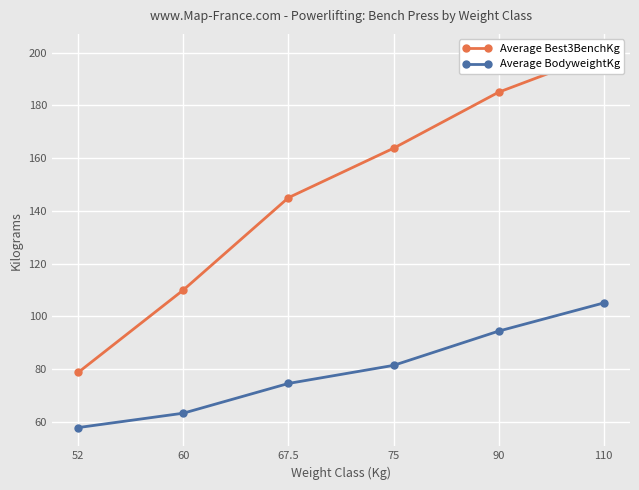

What is the sum of the Average BodyweightKg values at 75 and 60?

144.7